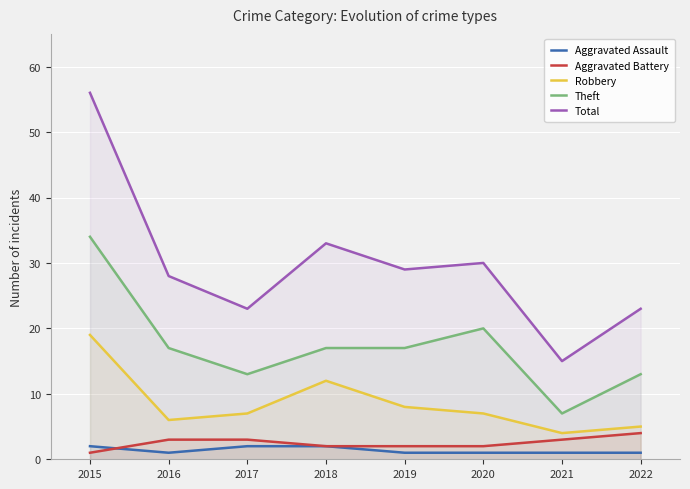

Rank the series by their maximum value, from highest to lowest.

Total, Theft, Robbery, Aggravated Battery, Aggravated Assault